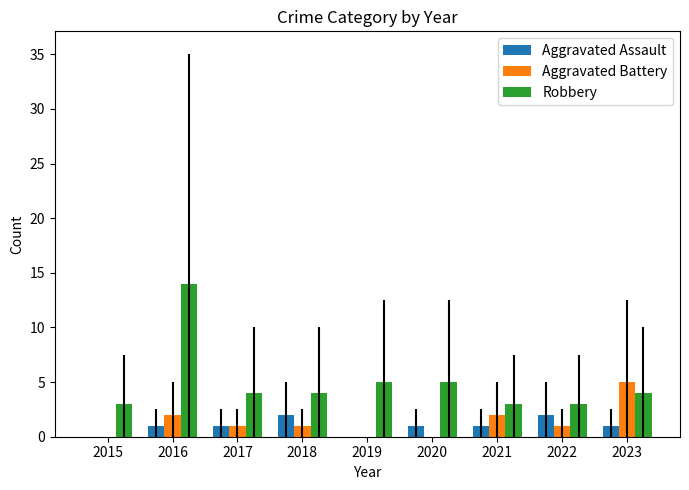

Which category has the highest value in the Robbery series?

2016